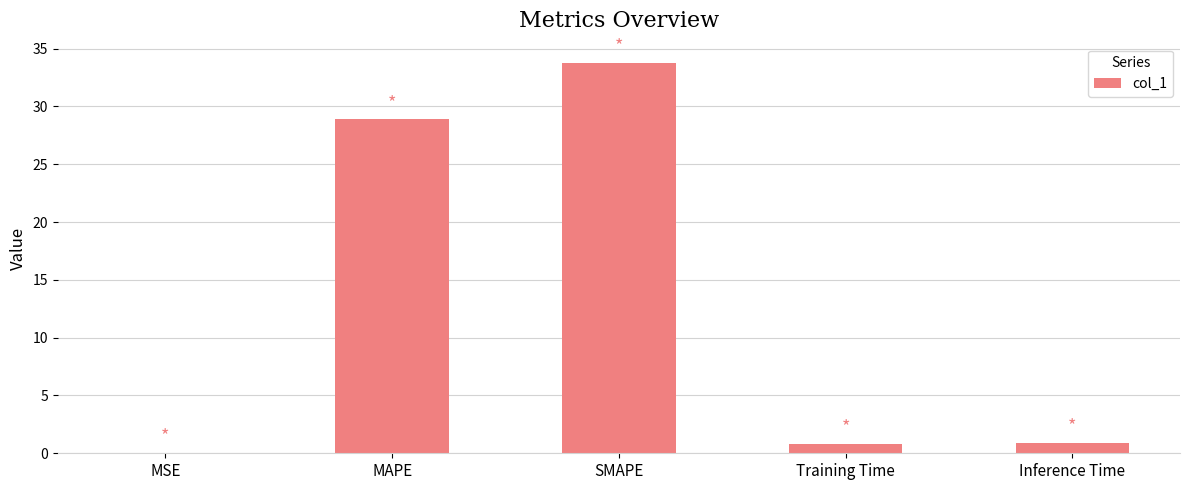

Is it true that the value at MSE is 0.0?

True